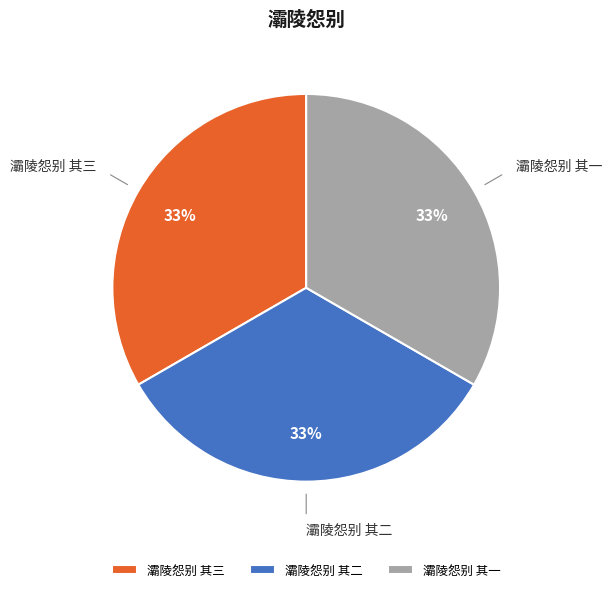

To the nearest percent, what is the combined percentage of 灞陵怨别 其二 and 灞陵怨别 其三?

67%